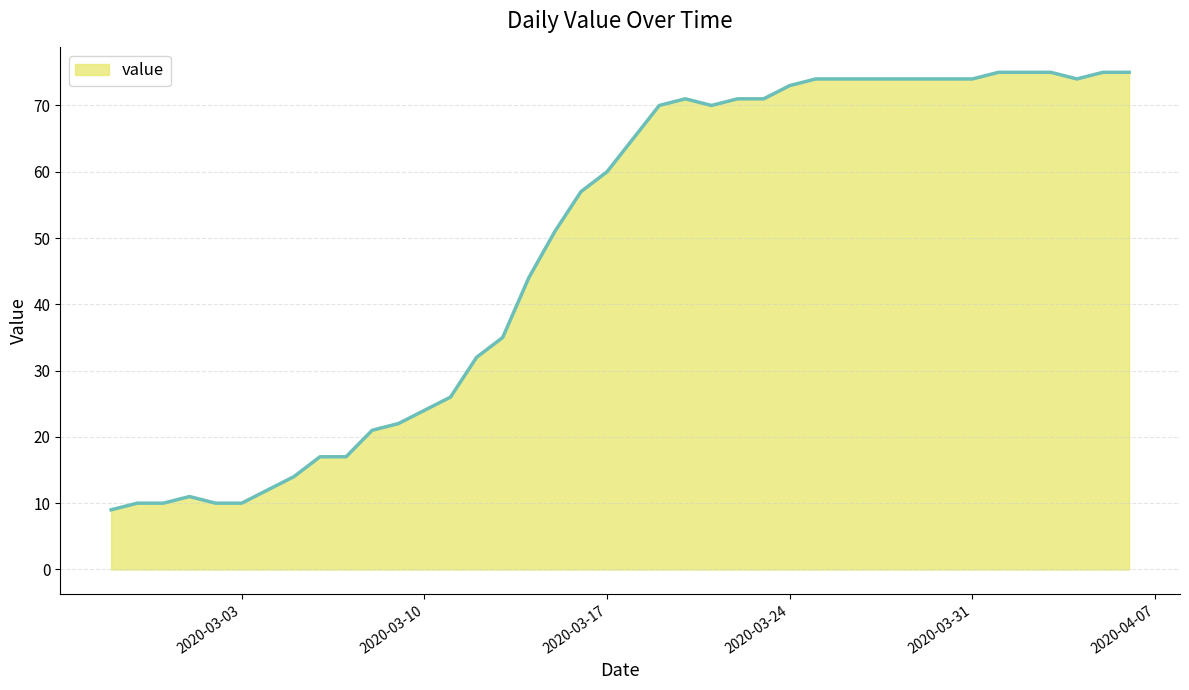

What is the maximum value shown in the chart?

75